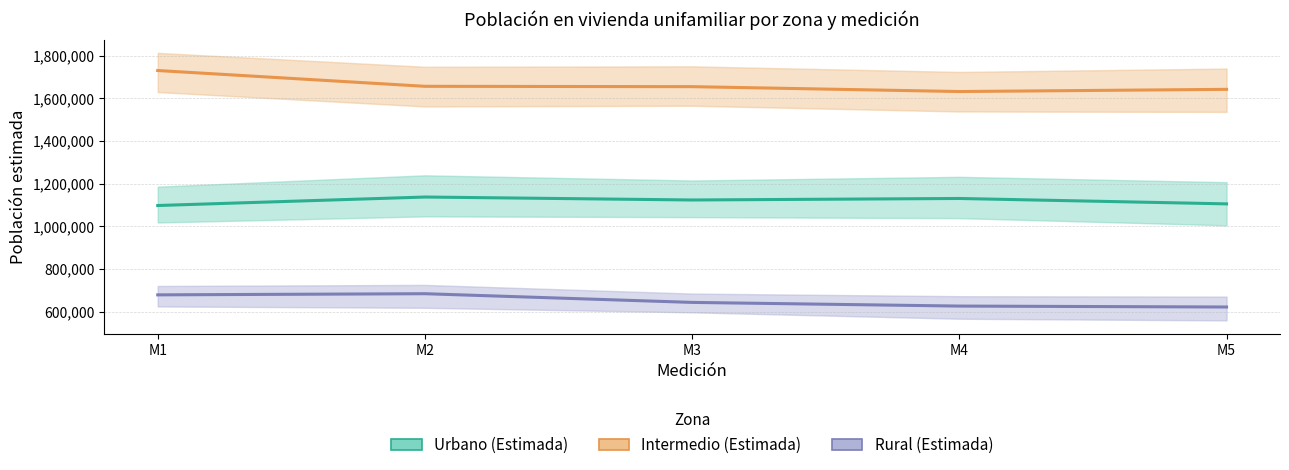

True or false: Urbano has a value of 1788744 at M3.

False